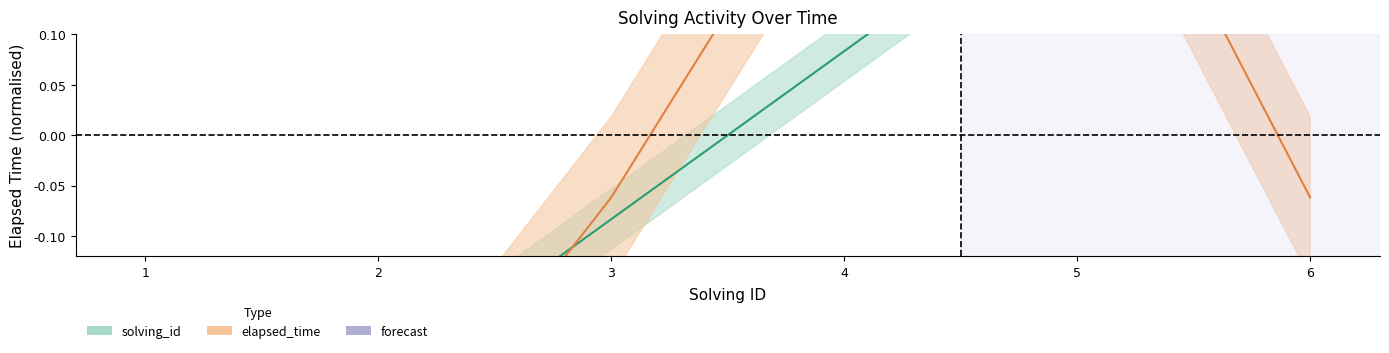

What is the sum of the solving_id values at 5 and 1?

-0.2